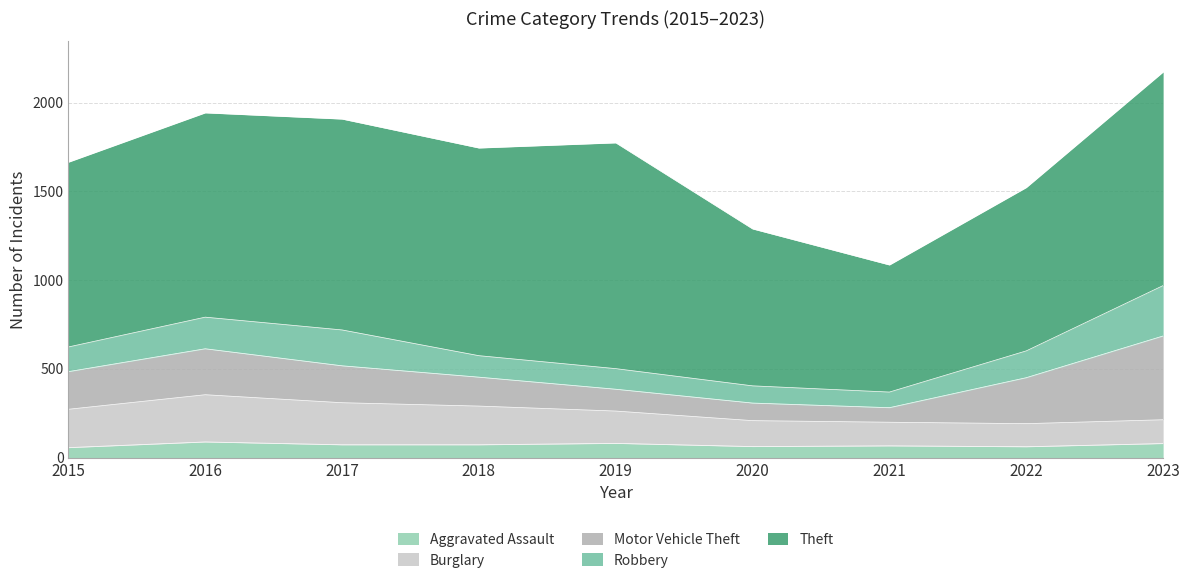

Does the chart display data point markers on the line(s)?

No